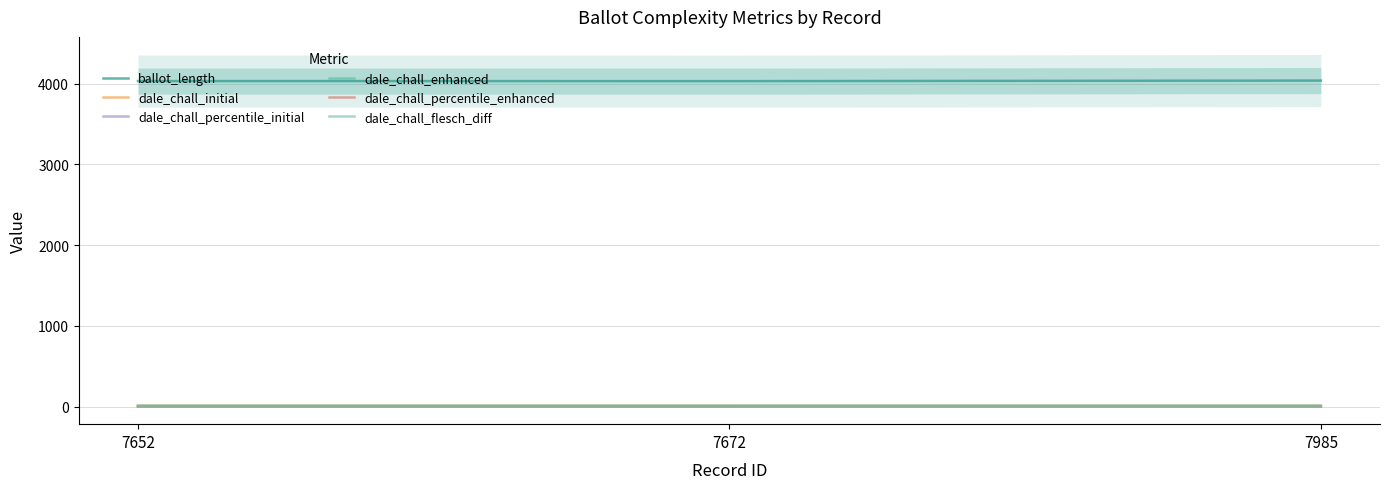

Which series has the largest range (max minus min)?

ballot_length